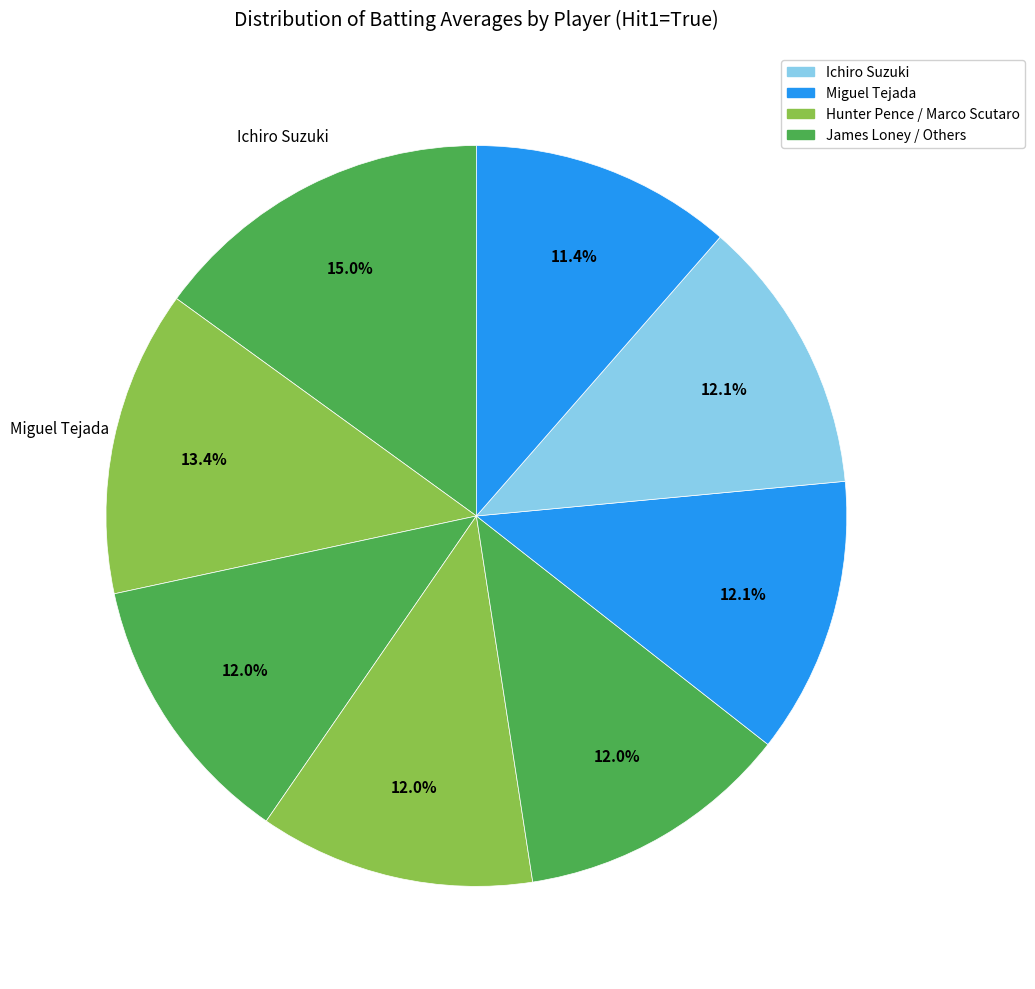

Rank the categories by value from lowest to highest.

Stephen Drew, Jayson Werth, James Loney, Hunter Pence, Marlon Byrd, Miguel Tejada, Michael Young, Ichiro Suzuki